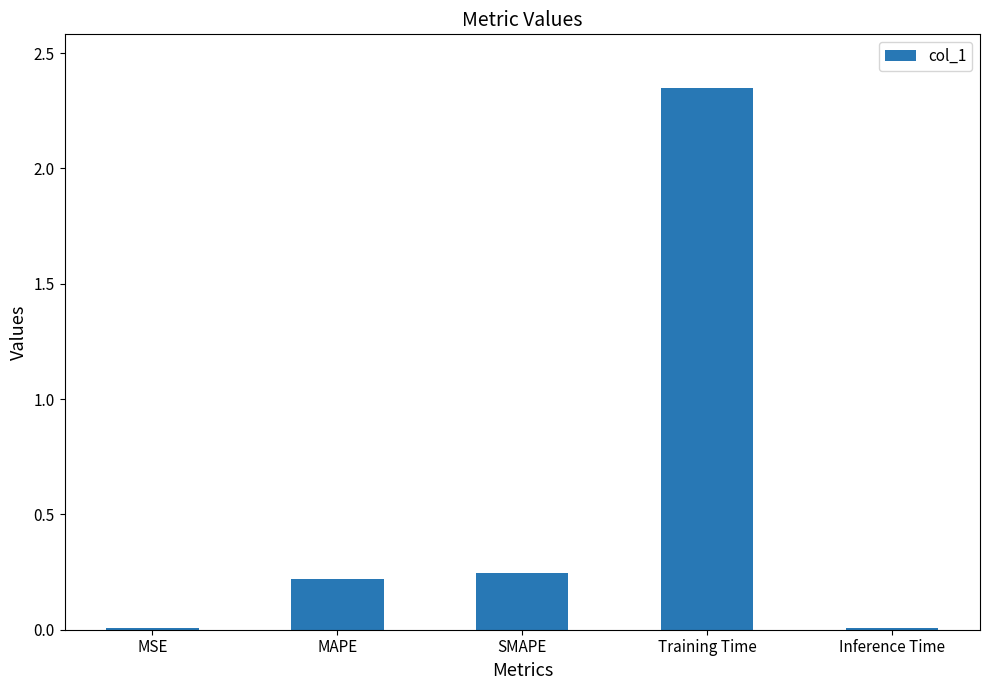

Between Inference Time and SMAPE, which is larger?

SMAPE